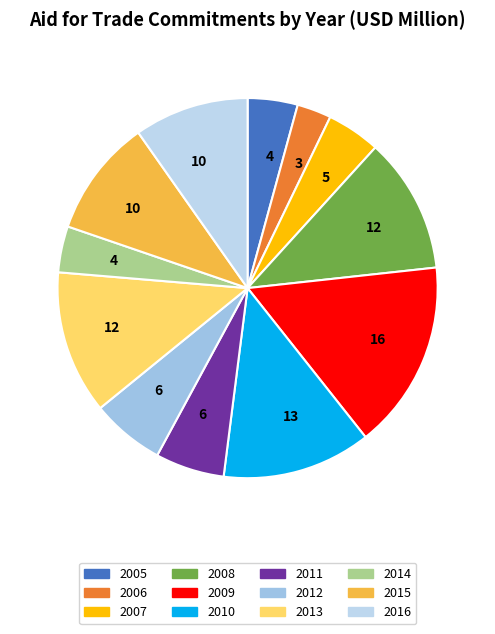

Is 2008 the majority of the pie?

No